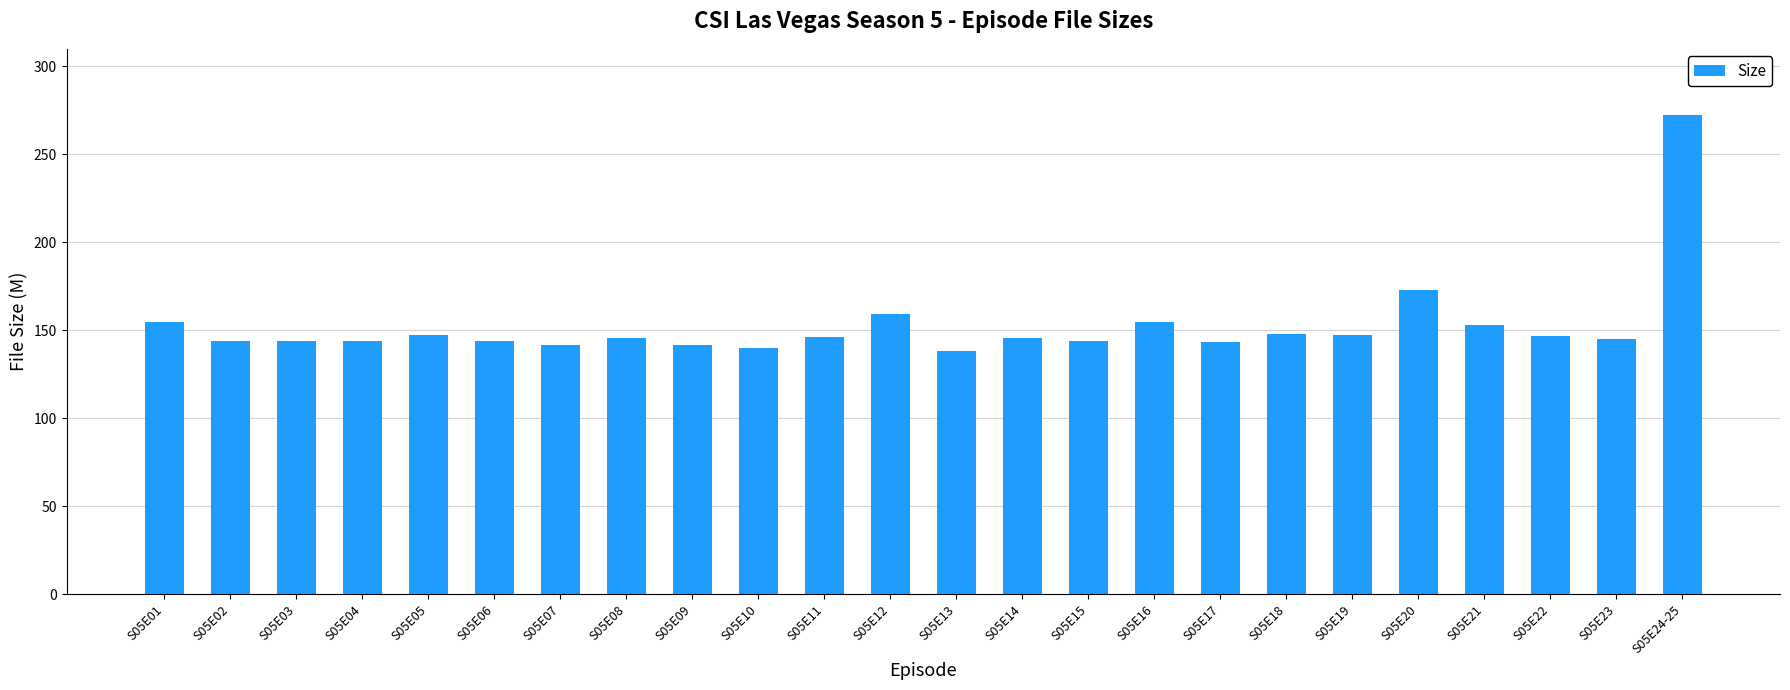

What is the change in value from S05E04 to S05E16?

+10.6